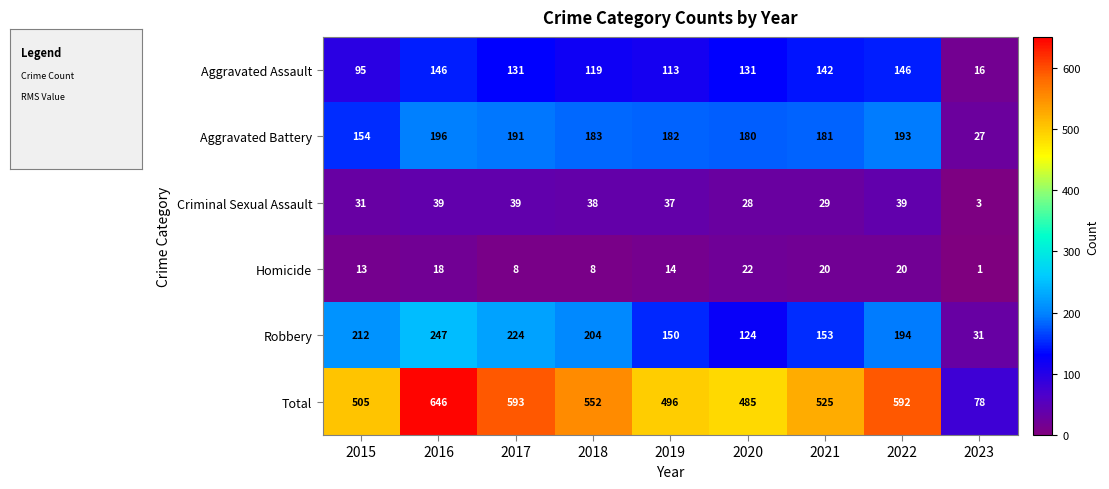

Which series has the widest spread of values?

Total